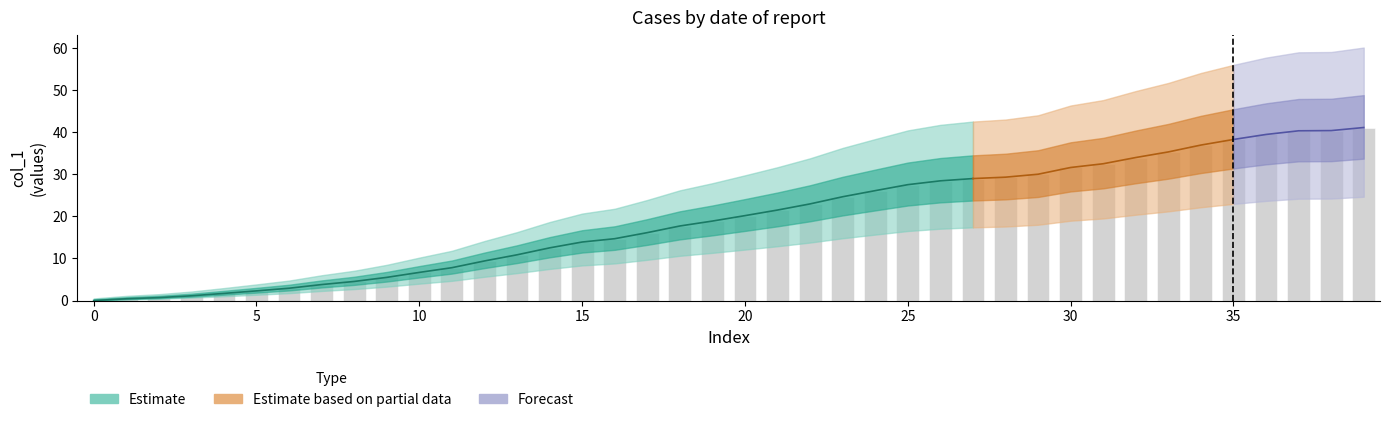

The chart shows a value of 55.7 at 32. True or false?

False